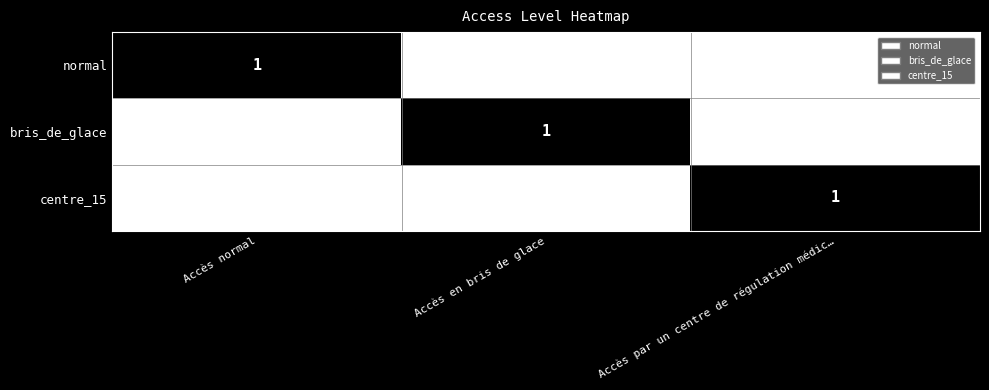

The value of bris_de_glace at Accès en bris de glace is 1. True or false?

True